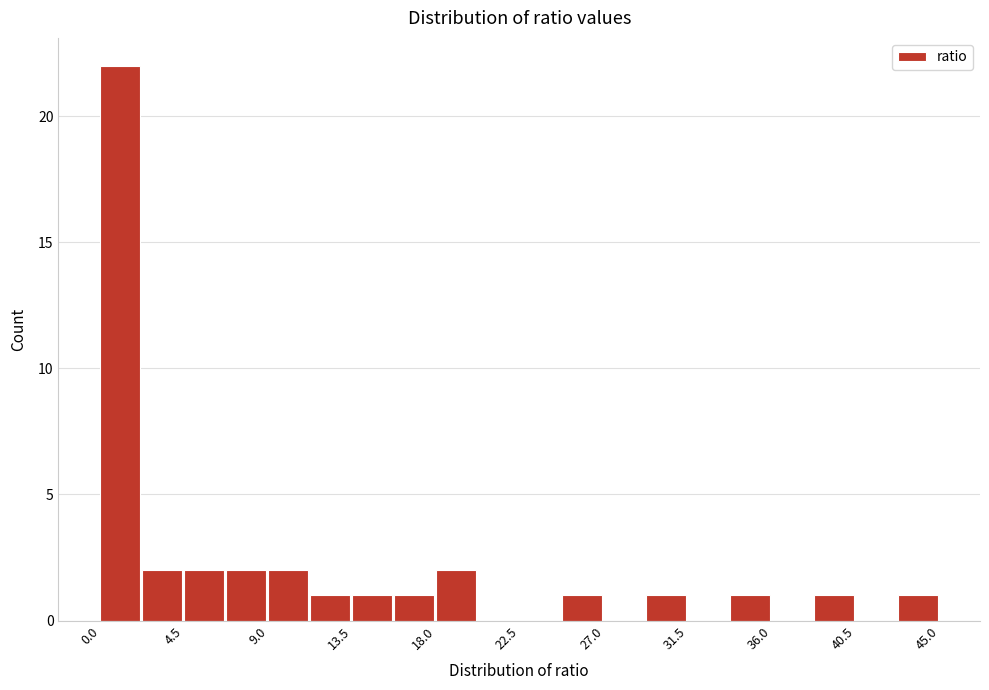

Reading left to right, transcribe this chart: for each bar, give the range it covers on the x-axis and its height. Neither the bar edges nor the heights are printed on the chart, so give them approximately, as read against the axes.

0.00 to 2.25: 22
2.25 to 4.50: 2
4.50 to 6.75: 2
6.75 to 9.00: 2
9.00 to 11.25: 2
11.25 to 13.50: 1
13.50 to 15.75: 1
15.75 to 18.00: 1
18.00 to 20.25: 2
20.25 to 22.50: 0
22.50 to 24.75: 0
24.75 to 27.00: 1
27.00 to 29.25: 0
29.25 to 31.50: 1
31.50 to 33.75: 0
33.75 to 36.00: 1
36.00 to 38.25: 0
38.25 to 40.50: 1
40.50 to 42.75: 0
42.75 to 45.00: 1